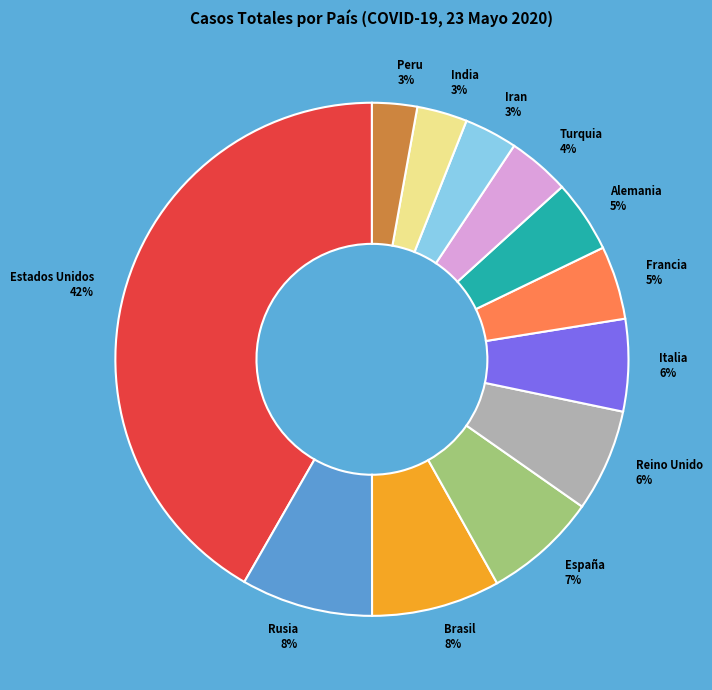

To the nearest percent, what is the average slice percentage?

8%